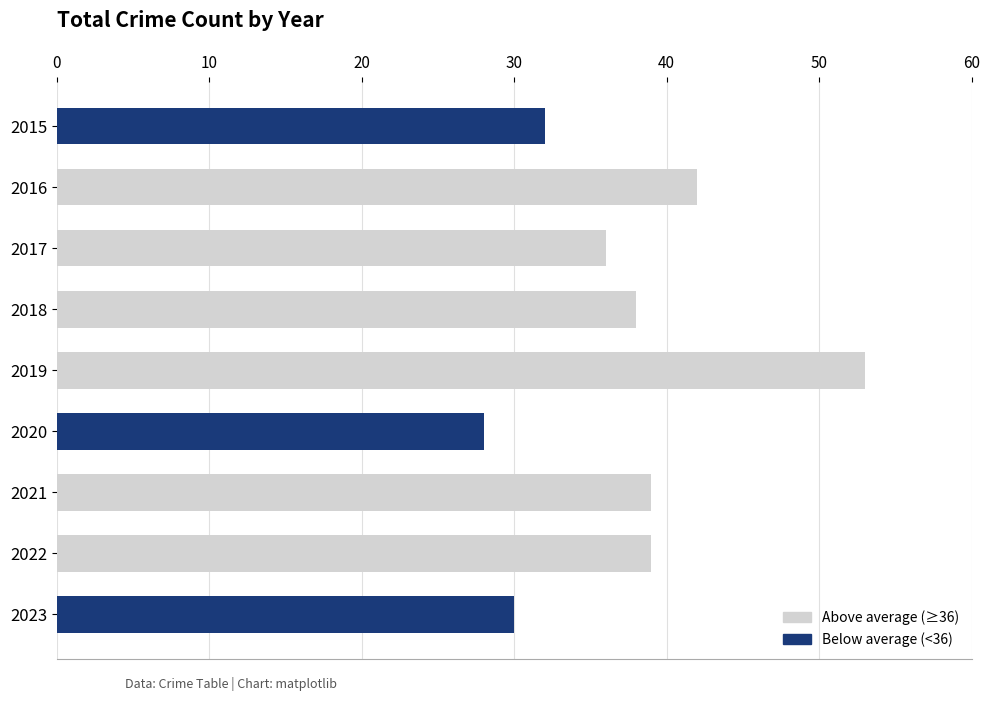

Are the bars horizontal?

Yes